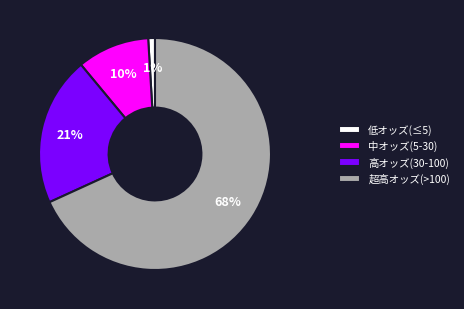

Combined, do 超高オッズ(>100) and 高オッズ(30-100) account for over 50%?

Yes